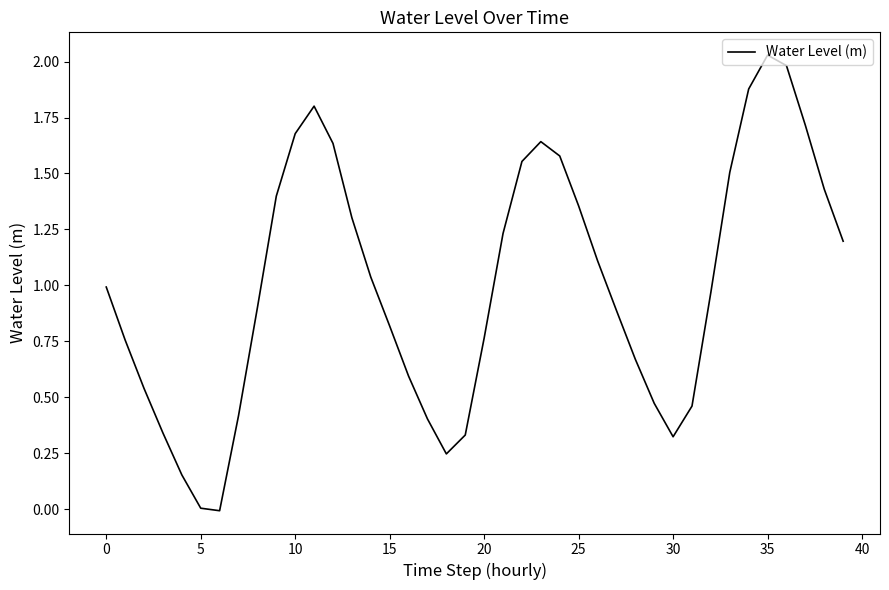

How many lines are shown in the chart?

1